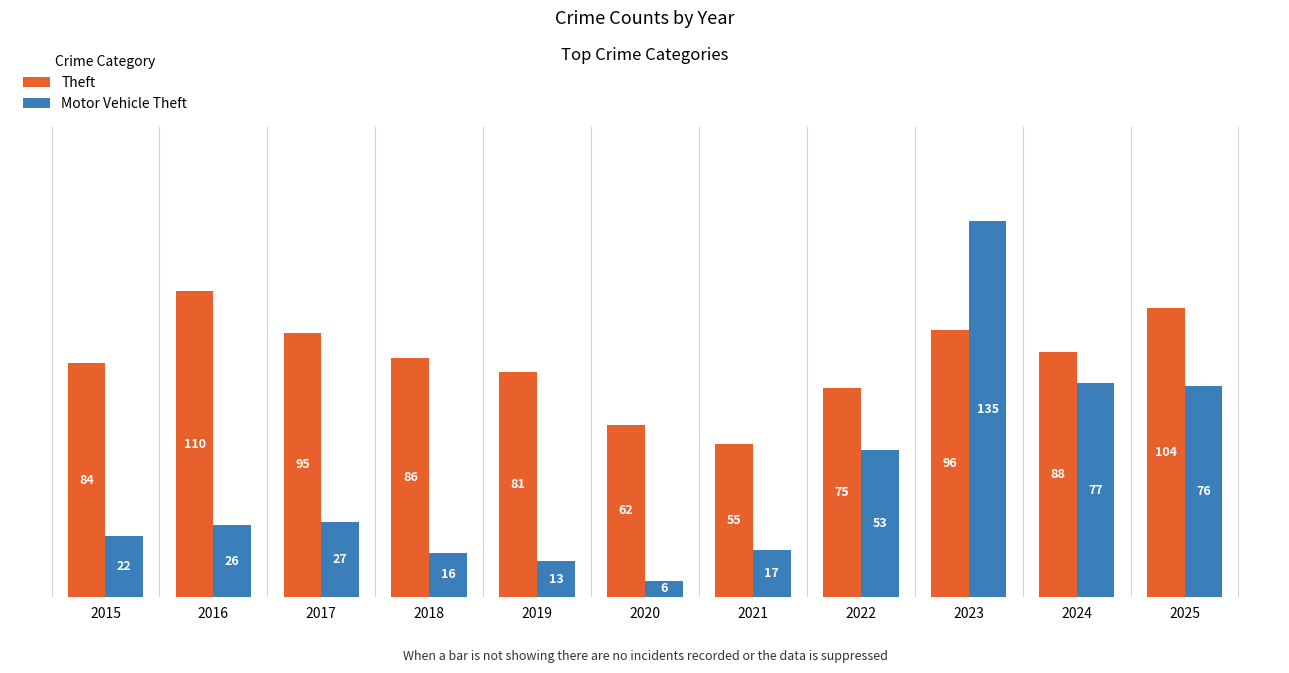

What is the sum of the Motor Vehicle Theft values at 2024 and 2021?

94